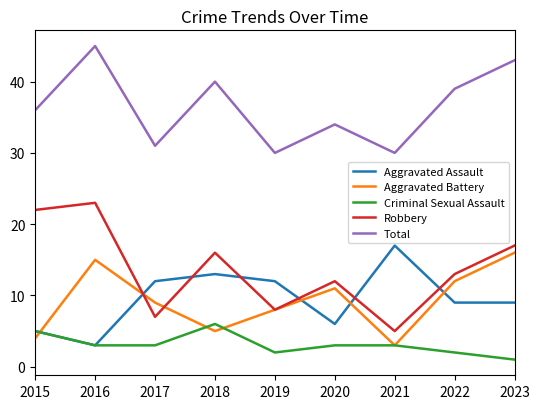

True or false: Aggravated Assault and Robbery cross at least once.

True